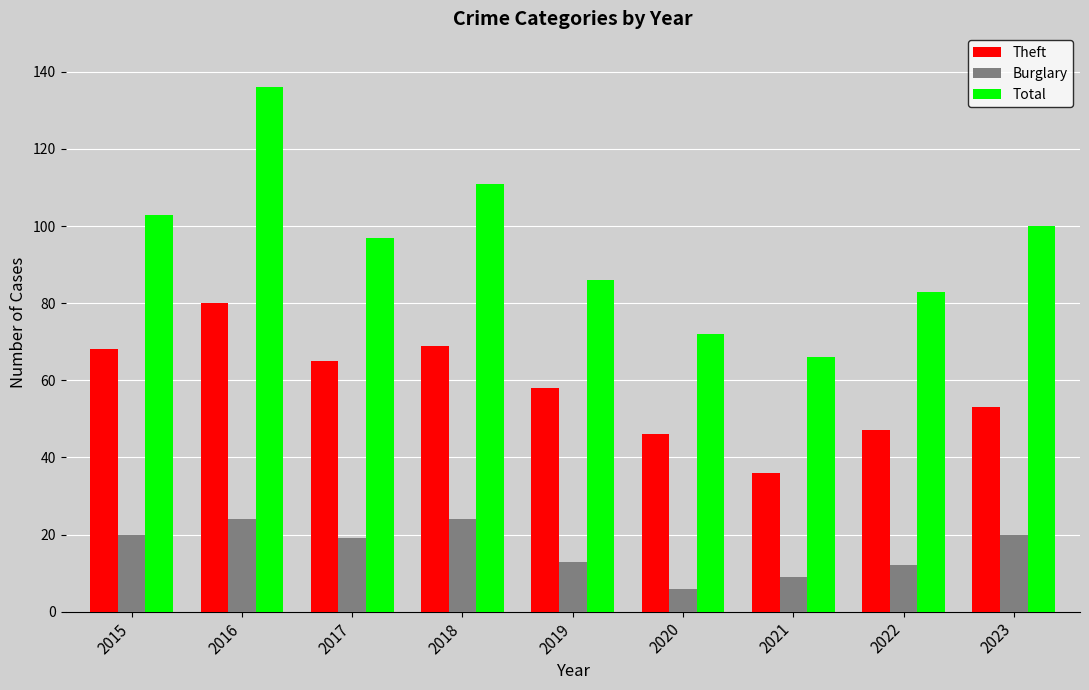

At which label does Burglary reach its minimum?

2020